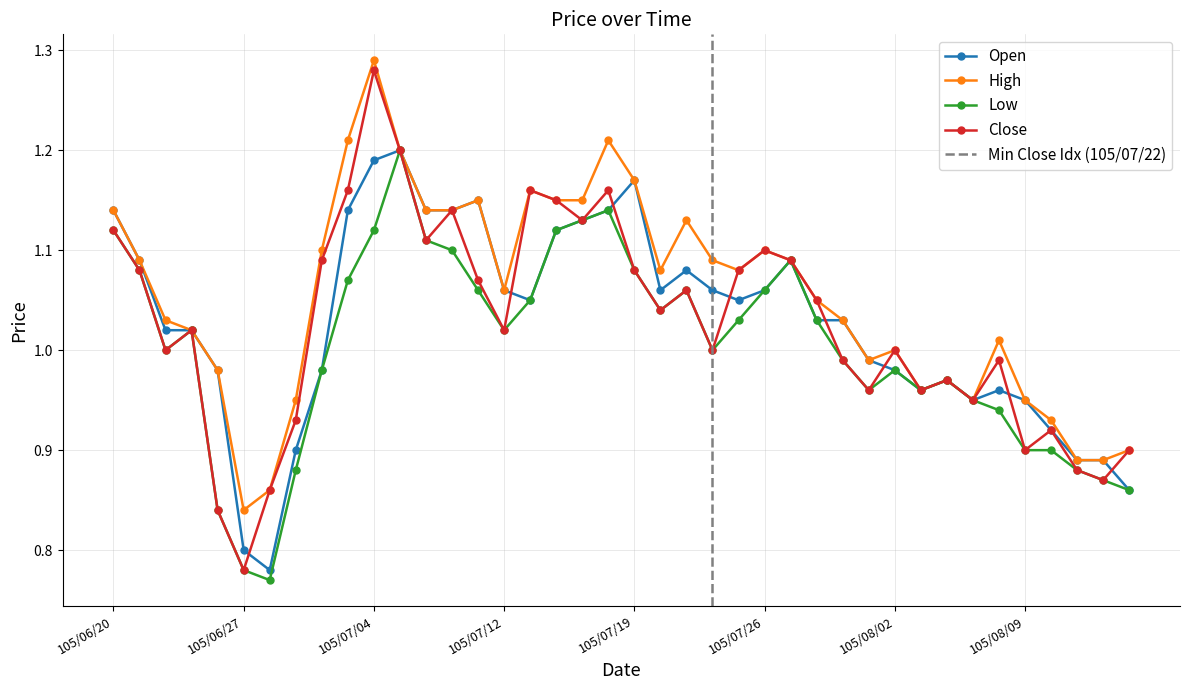

True or false: High has more than 1 points higher than both neighbors.

True